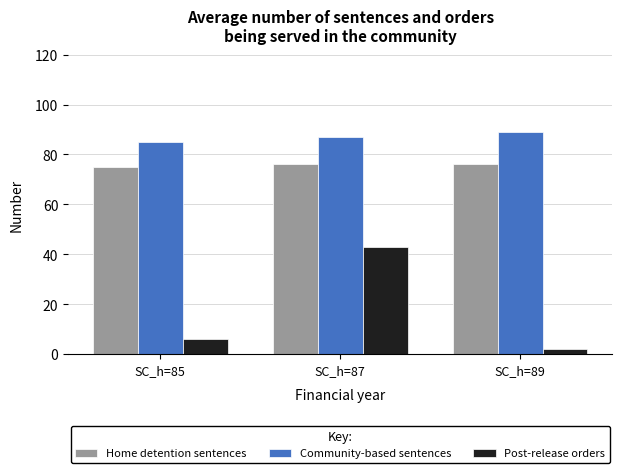

Reading left to right, list all the values displayed in this chart.

Home detention sentences: SC_h=85=75	SC_h=87=76	SC_h=89=76
Community-based sentences: SC_h=85=85	SC_h=87=87	SC_h=89=89
Post-release orders: SC_h=85=6	SC_h=87=43	SC_h=89=2